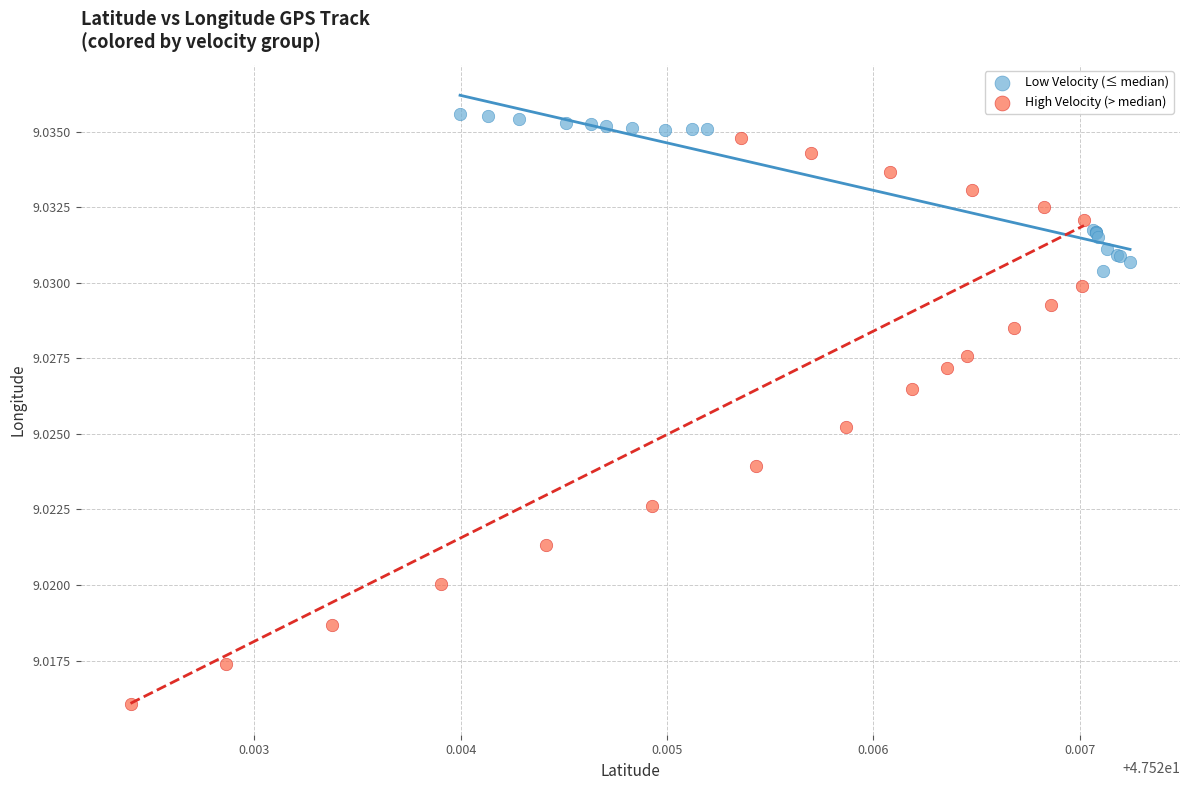

Which series contains the lowest Y value?

High Velocity (> median)